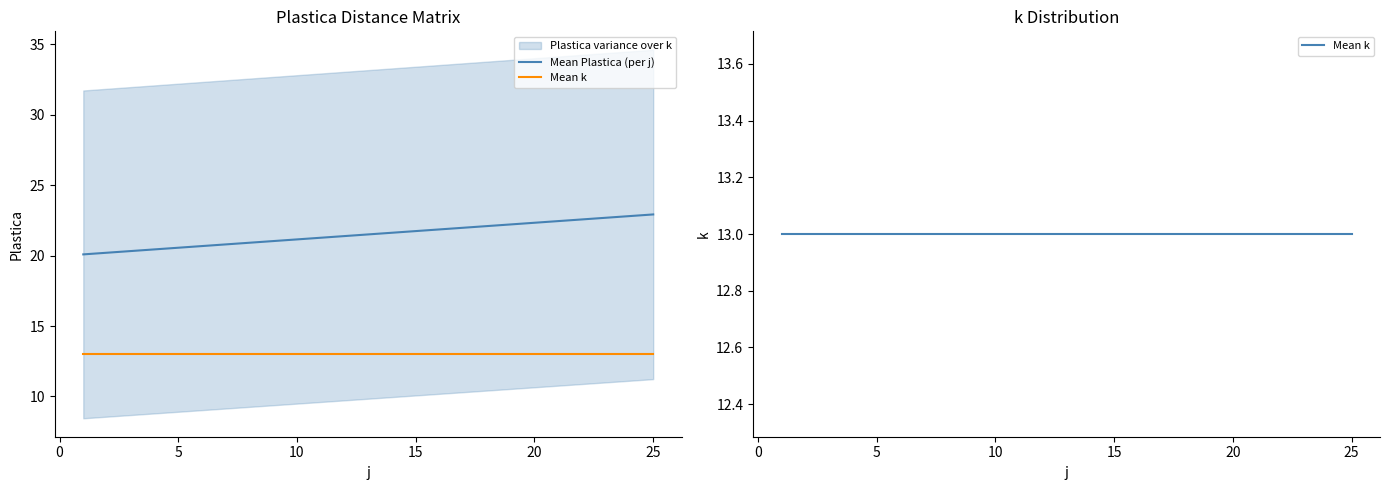

Which series has the largest range (max minus min)?

Mean Plastica (per j)